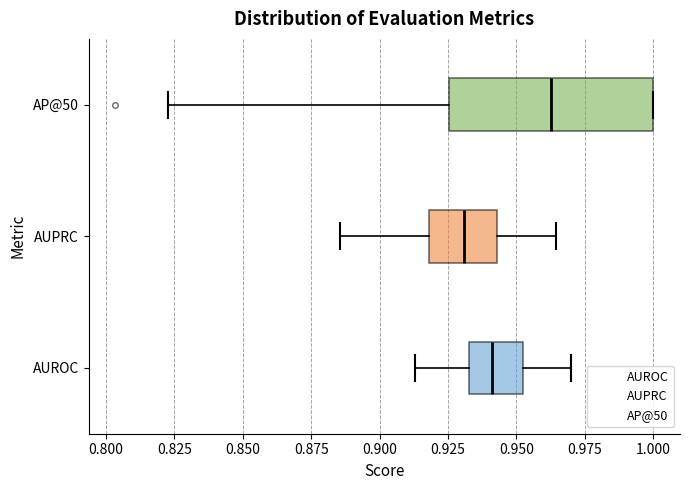

Reading bottom to top, read every box against the x-axis: the position of its median line, the range the box covers, and the ends of its whiskers. The values are not printed on the chart, so give them approximately, as read against the axis.

AUROC: median 0.940, box 0.935 to 0.950, whiskers 0.915 to 0.970
AUPRC: median 0.930, box 0.920 to 0.945, whiskers 0.885 to 0.965
AP@50: median 0.965, box 0.925 to 1.000, whiskers 0.825 to 1.000